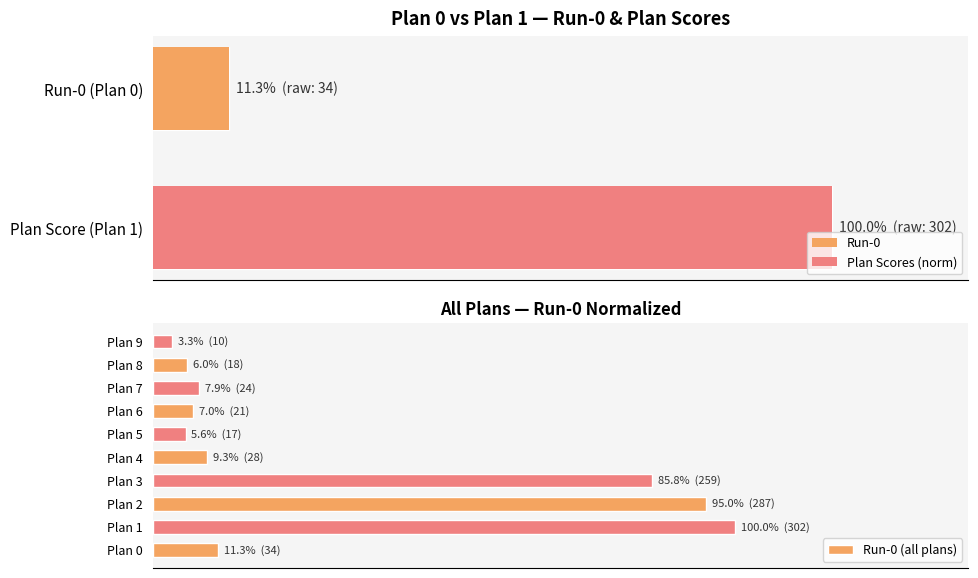

What value does the data have at Plan 6?

7.0